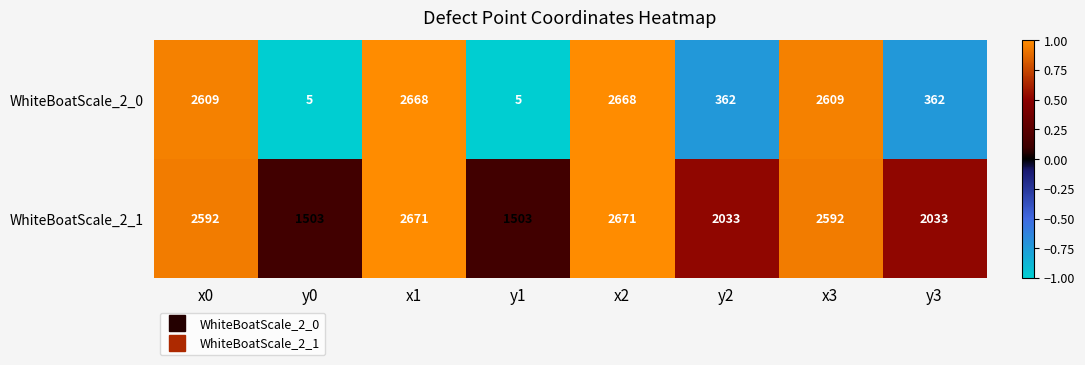

How many data points in WhiteBoatScale_2_0 are less than 2609?

4